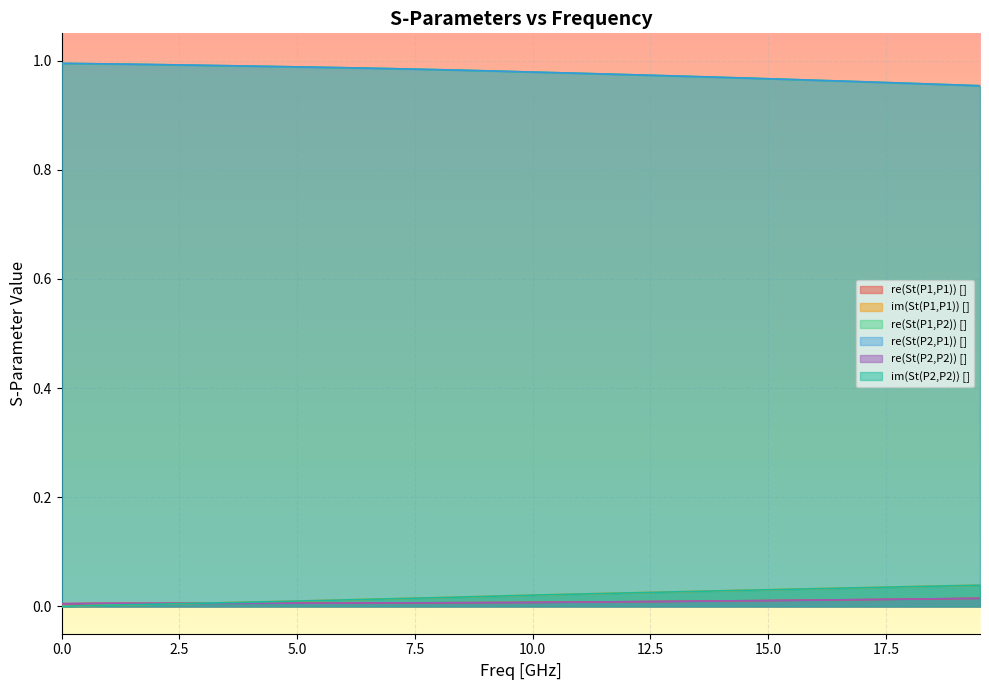

True or false: re(St(P1,P2)) [] and im(St(P1,P1)) [] intersect in this chart.

False